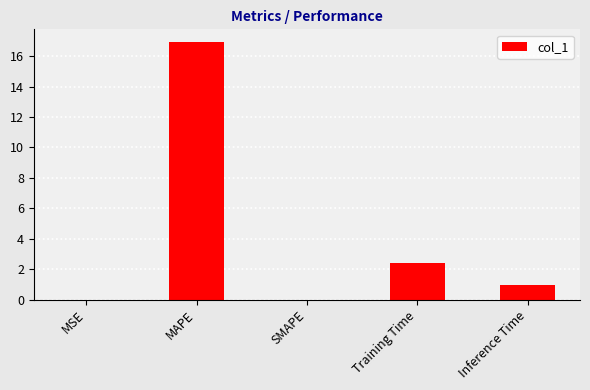

What is the greatest value displayed?

16.9